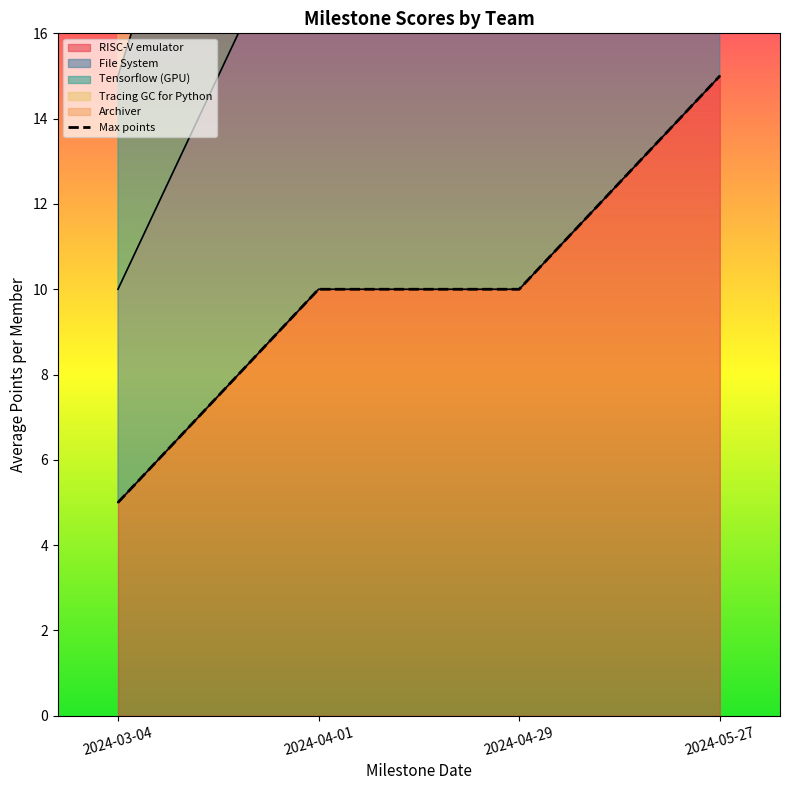

How many data points are less than 10?

1